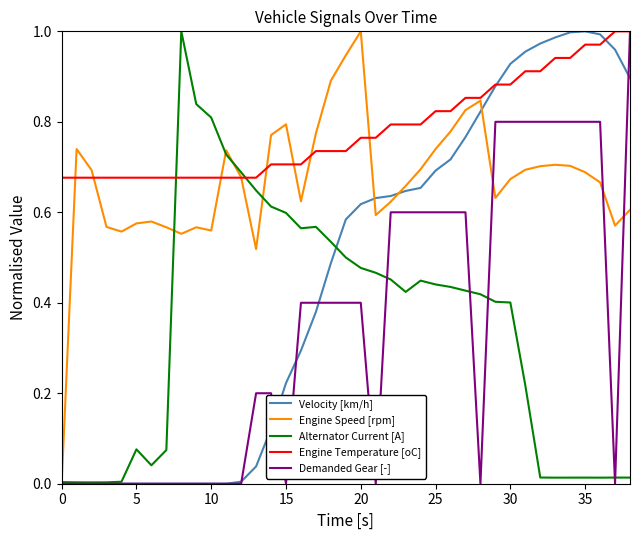

What is the value of the Engine Temperature [oC] point at the 34th from the left?

0.9